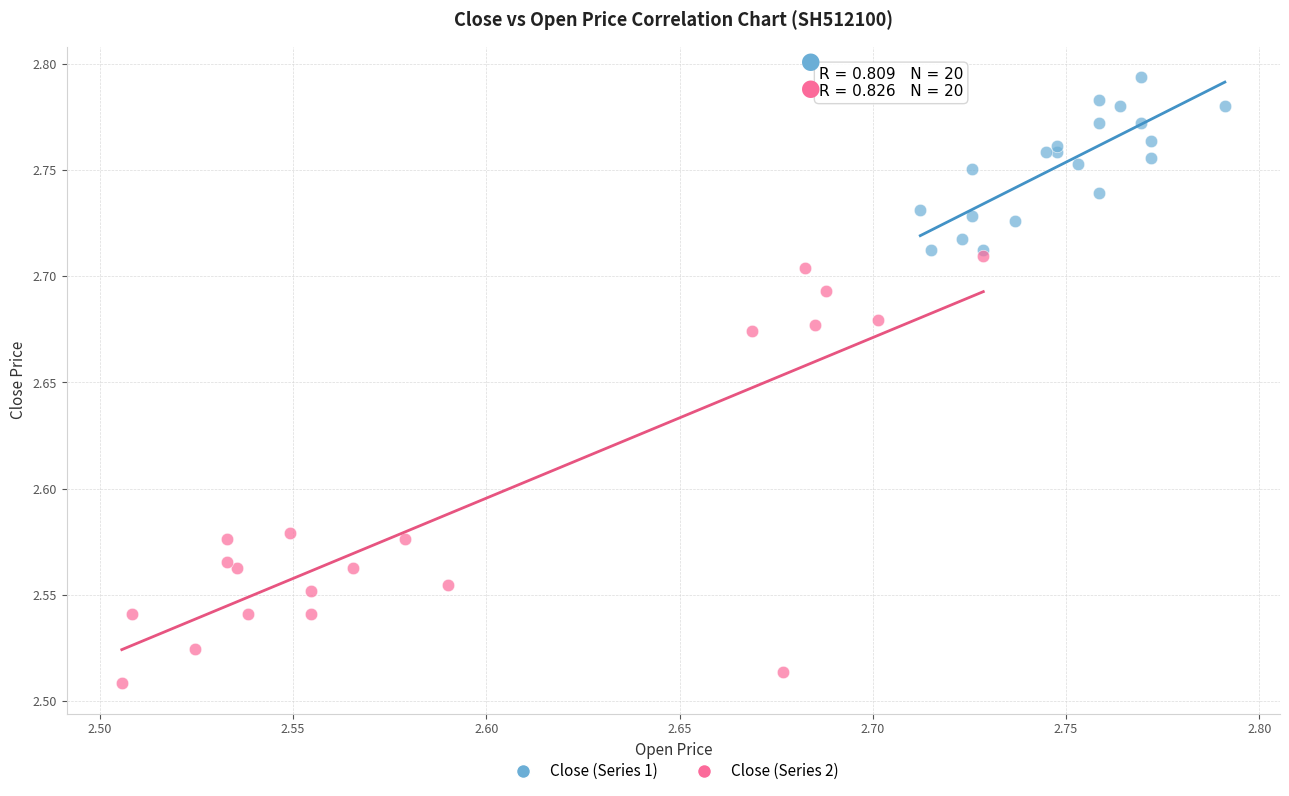

Which series reaches the maximum Y coordinate?

Close (Series 1)